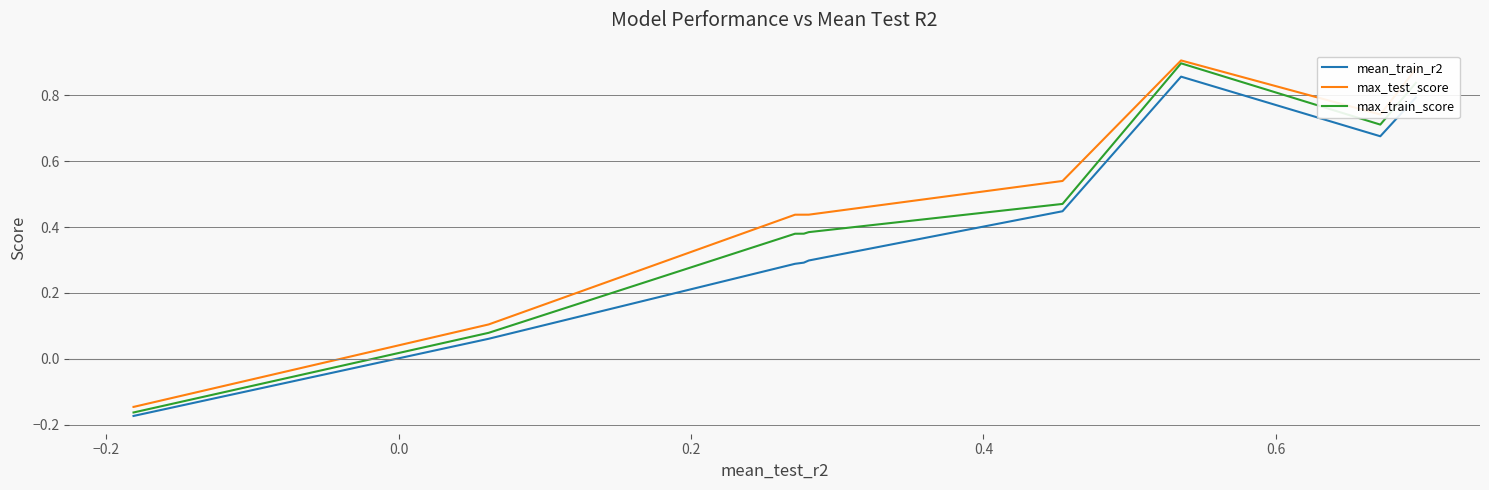

How many positive values does the mean_train_r2 series have?

8